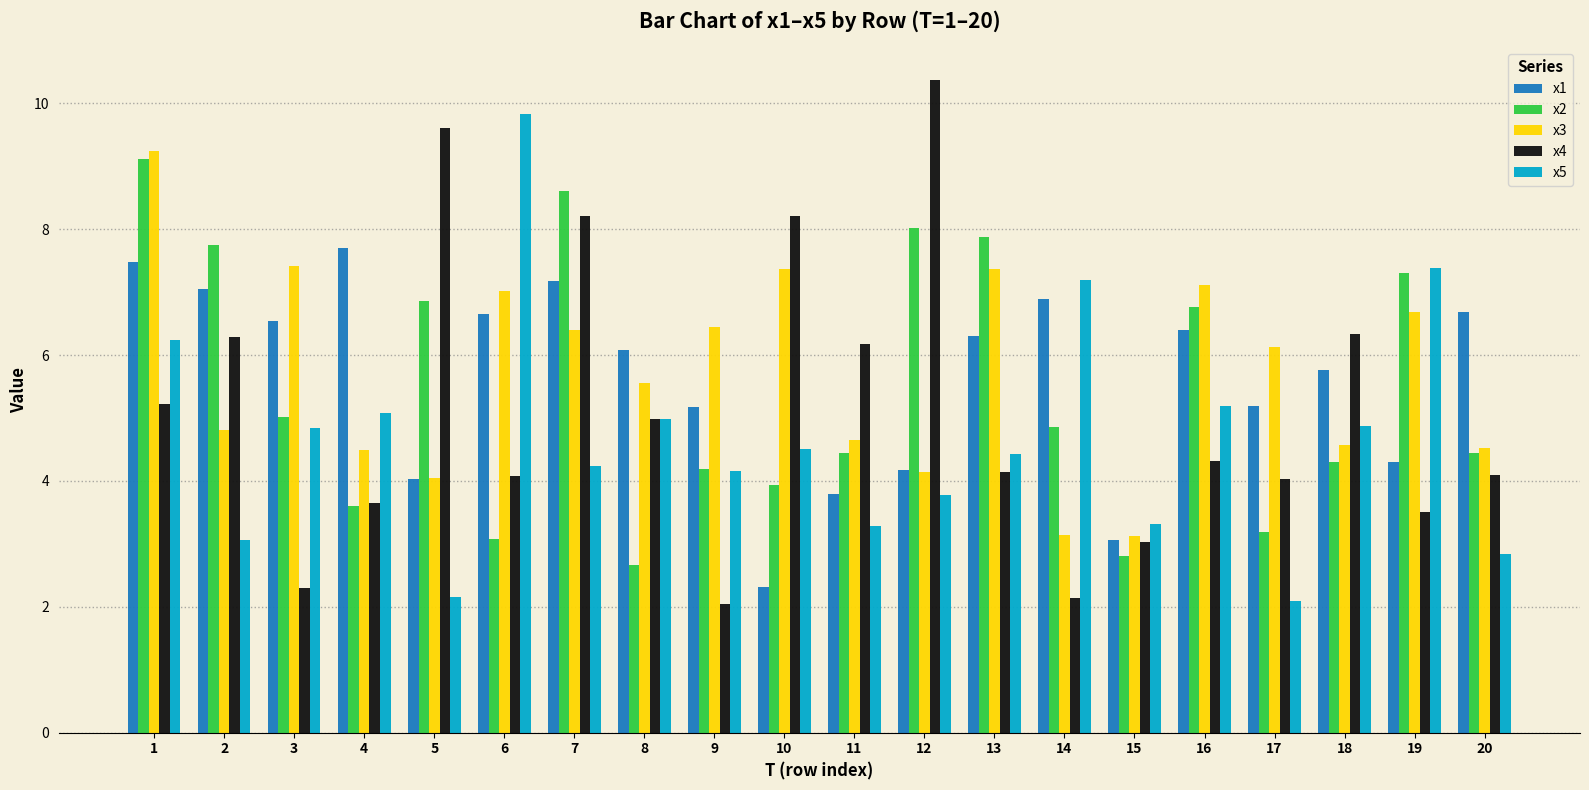

What is the value of the x1 bar at the 8th from the left?

6.1